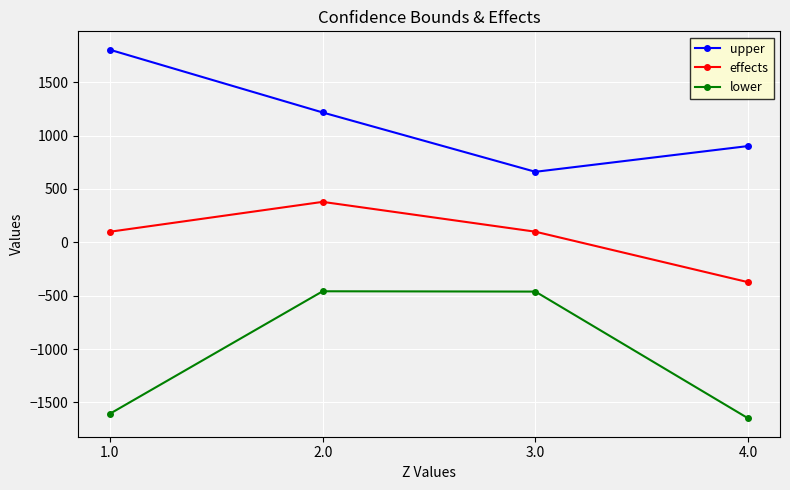

Count the number of data series in this chart.

3